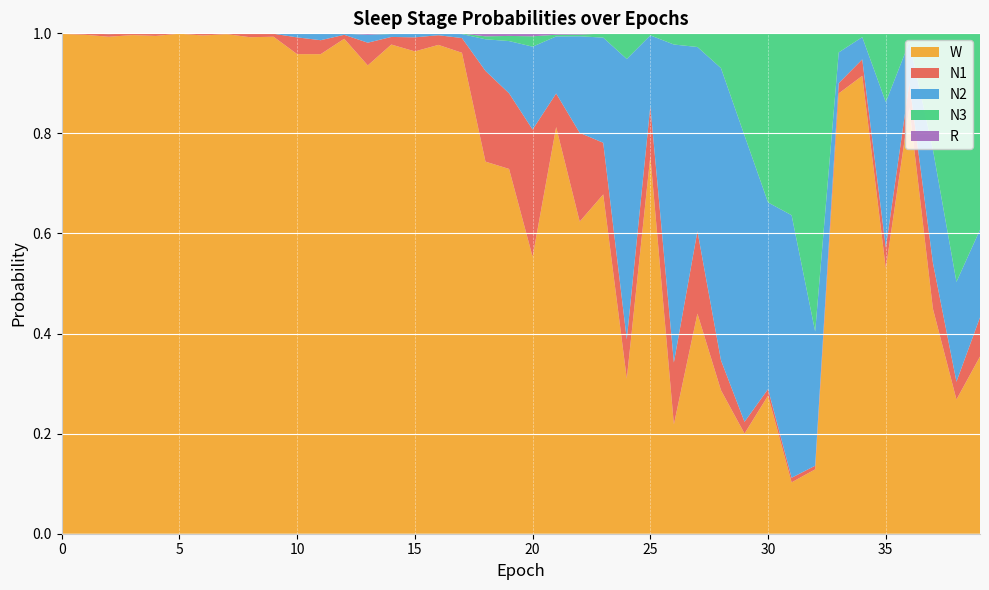

Reading left to right, transcribe all the data shown in this chart.

N1: 0.0	0.0	0.0	0.0	0.0	0.0	0.0	0.0	0.0	0.0	0.0	0.0	0.0	0.0	0.0	0.0	0.0	0.0	0.2	0.2	0.3	0.1	0.2	0.1	0.1	0.1	0.1	0.2	0.1	0.0	0.0	0.0	0.0	0.0	0.0	0.0	0.0	0.1	0.0	0.1
N2: 0.0	0.0	0.0	0.0	0.0	0.0	0.0	0.0	0.0	0.0	0.0	0.0	0.0	0.0	0.0	0.0	0.0	0.0	0.1	0.1	0.2	0.1	0.2	0.2	0.6	0.1	0.6	0.4	0.6	0.6	0.4	0.5	0.3	0.1	0.0	0.3	0.1	0.2	0.2	0.2
N3: 0.0	0.0	0.0	0.0	0.0	0.0	0.0	0.0	0.0	0.0	0.0	0.0	0.0	0.0	0.0	0.0	0.0	0.0	0.0	0.0	0.0	0.0	0.0	0.0	0.1	0.0	0.0	0.0	0.1	0.2	0.3	0.4	0.6	0.0	0.0	0.1	0.0	0.2	0.5	0.4
R: 0.0	0.0	0.0	0.0	0.0	0.0	0.0	0.0	0.0	0.0	0.0	0.0	0.0	0.0	0.0	0.0	0.0	0.0	0.0	0.0	0.0	0.0	0.0	0.0	0.0	0.0	0.0	0.0	0.0	0.0	0.0	0.0	0.0	0.0	0.0	0.0	0.0	0.0	0.0	0.0
W: 1.0	1.0	1.0	1.0	1.0	1.0	1.0	1.0	1.0	1.0	1.0	1.0	1.0	0.9	1.0	1.0	1.0	1.0	0.7	0.7	0.6	0.8	0.6	0.7	0.3	0.8	0.2	0.4	0.3	0.2	0.3	0.1	0.1	0.9	0.9	0.5	0.9	0.4	0.3	0.4